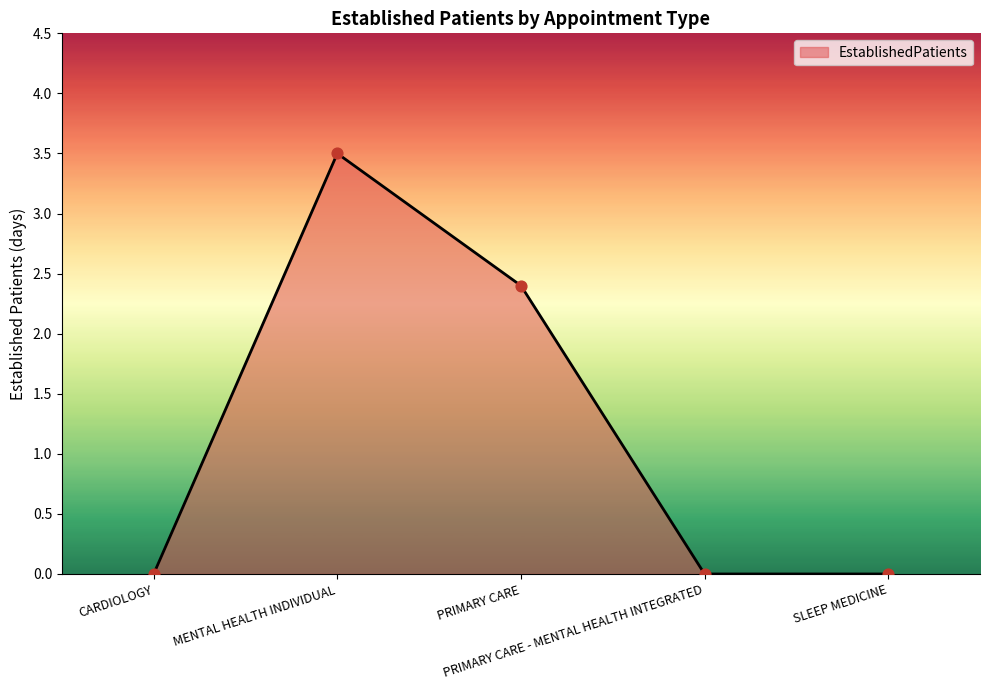

Between MENTAL HEALTH INDIVIDUAL and PRIMARY CARE - MENTAL HEALTH INTEGRATED, which is larger?

MENTAL HEALTH INDIVIDUAL